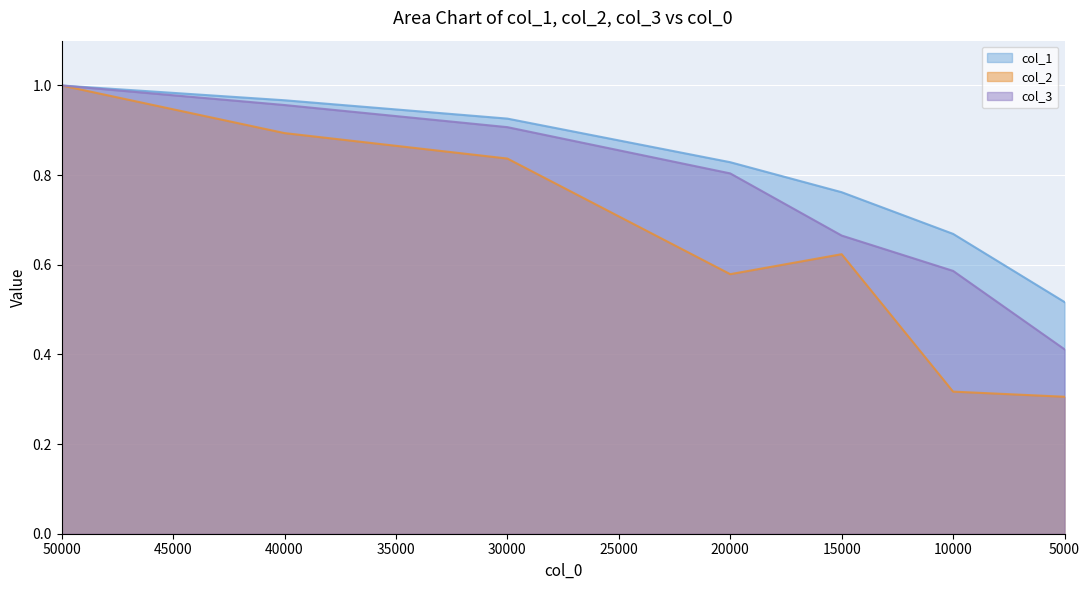

What is the average value of the col_1 series?

0.8